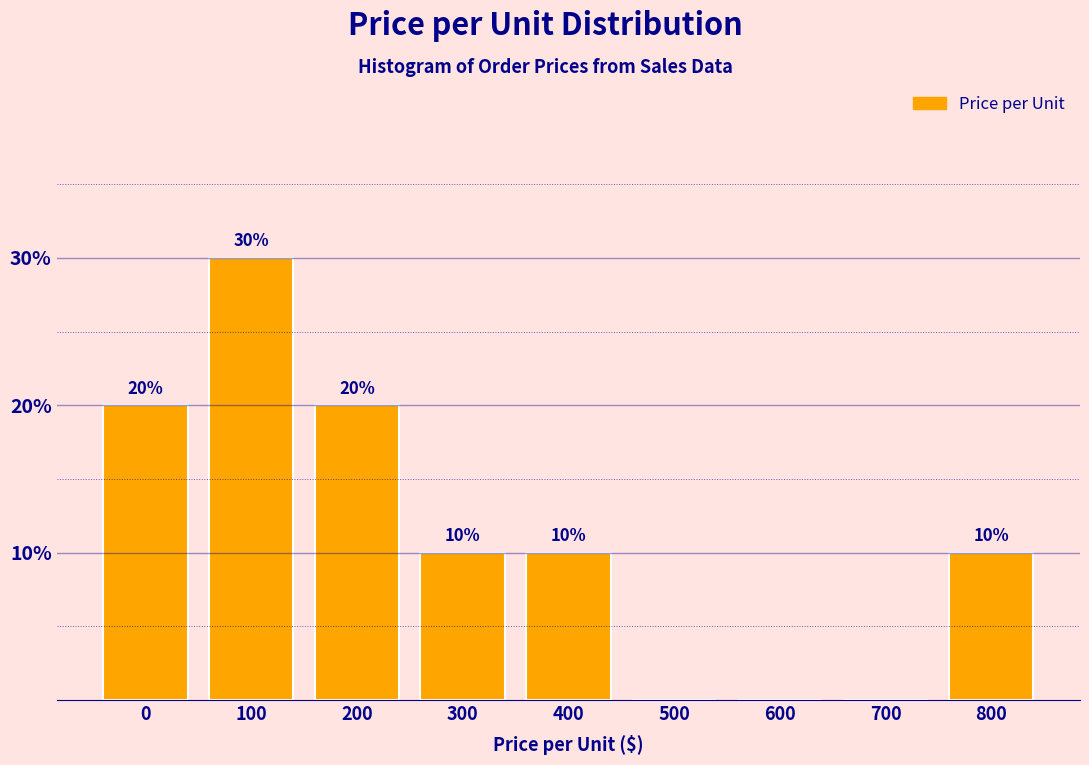

Reading left to right, extract all data points from this chart.

0=20	100=30	200=20	300=10	400=10	500=0	600=0	700=0	800=10